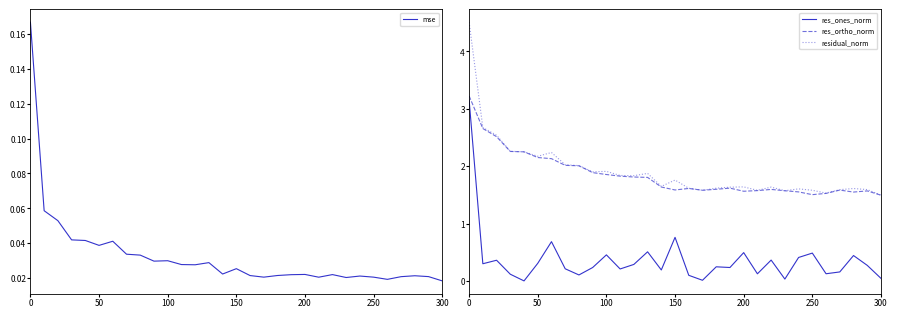

True or false: res_ortho_norm has a value of 1.6 at 200.

True